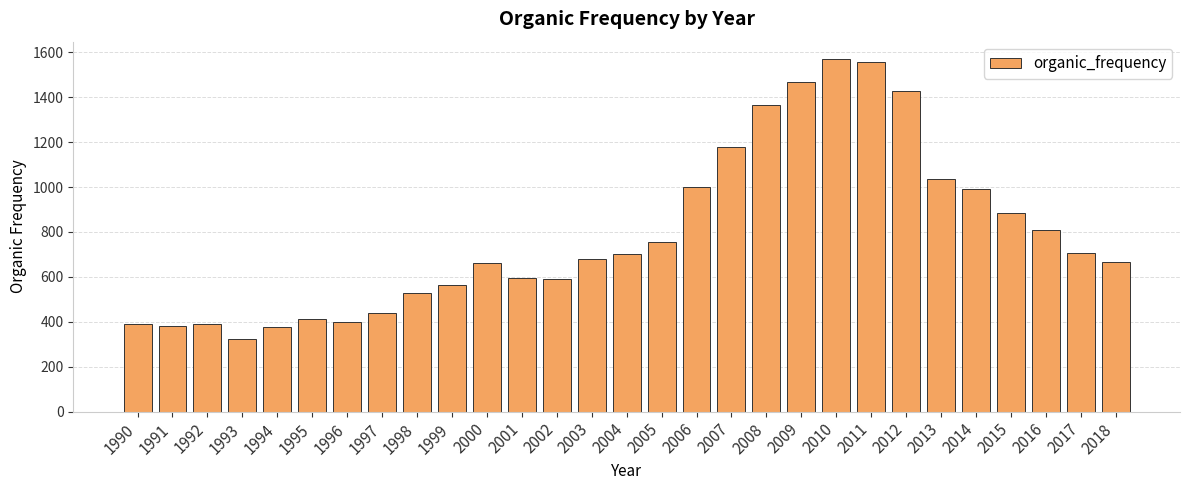

Approximately how many times larger is the value at 2003 compared to 2014?

0.7